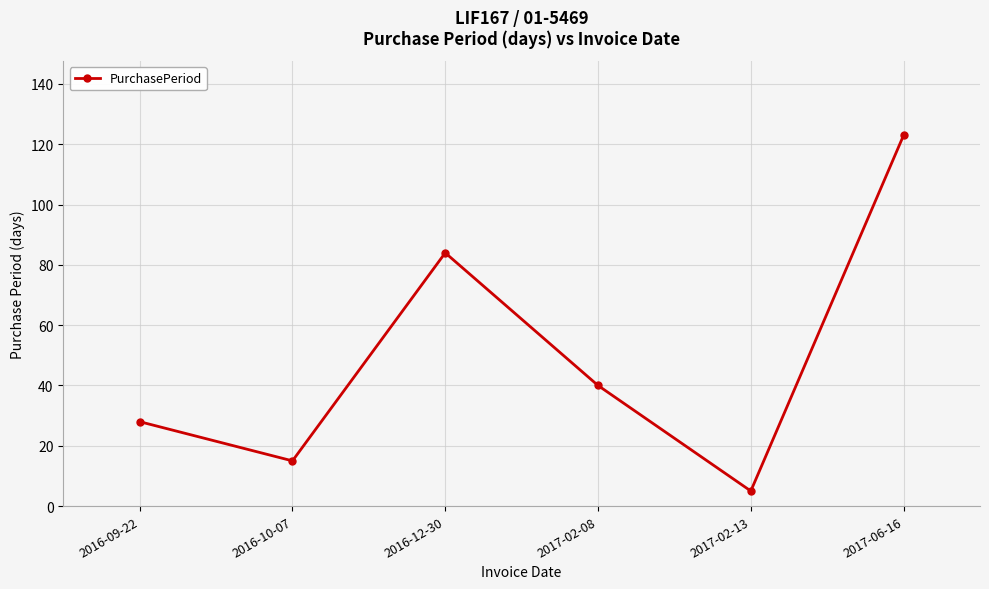

What is the difference between the second highest and minimum values?

79